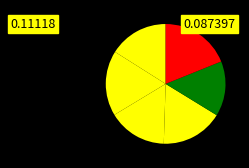

Which slice is the largest?

14:00 8/22/20 DOL